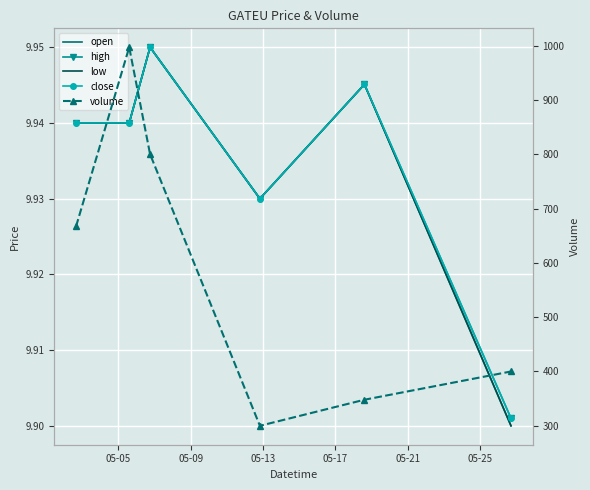

How many low values are between 9 and 10?

6